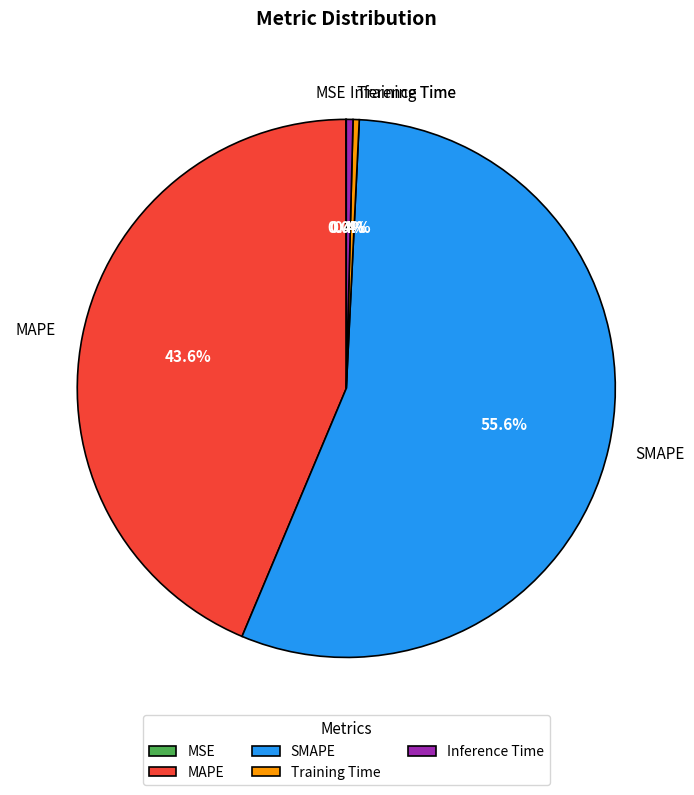

How much of the chart is everything except SMAPE?

44.4%